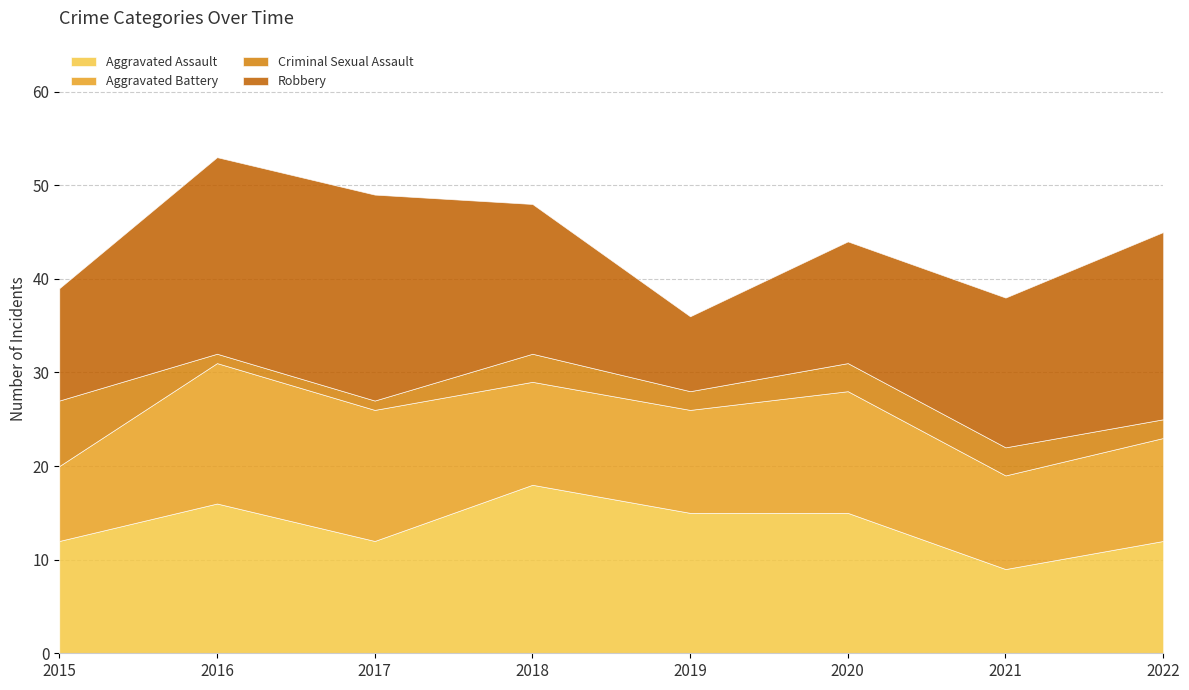

At which label does Aggravated Assault reach its peak?

2018